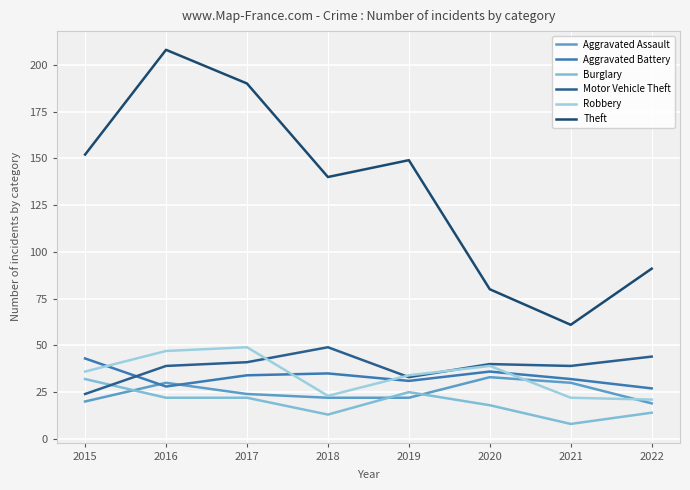

What are all the series names shown in the legend?

Aggravated Assault, Aggravated Battery, Burglary, Motor Vehicle Theft, Robbery, Theft